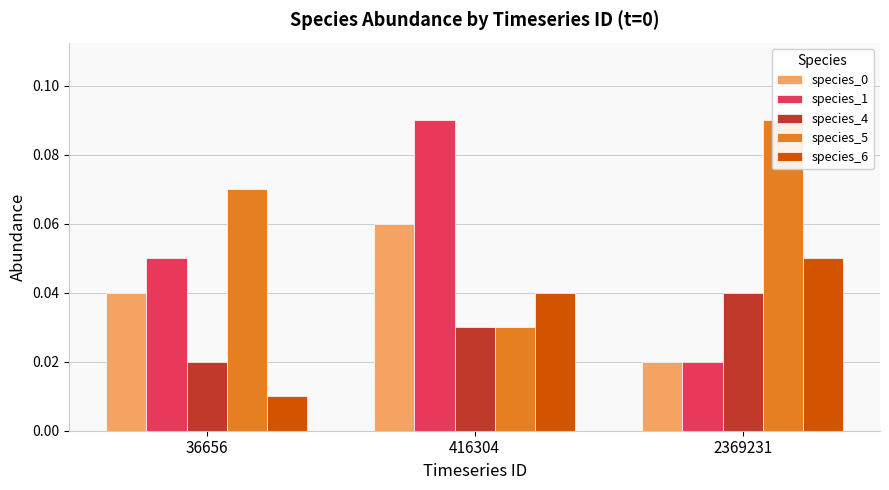

Which category has the lowest value across all series?

36656